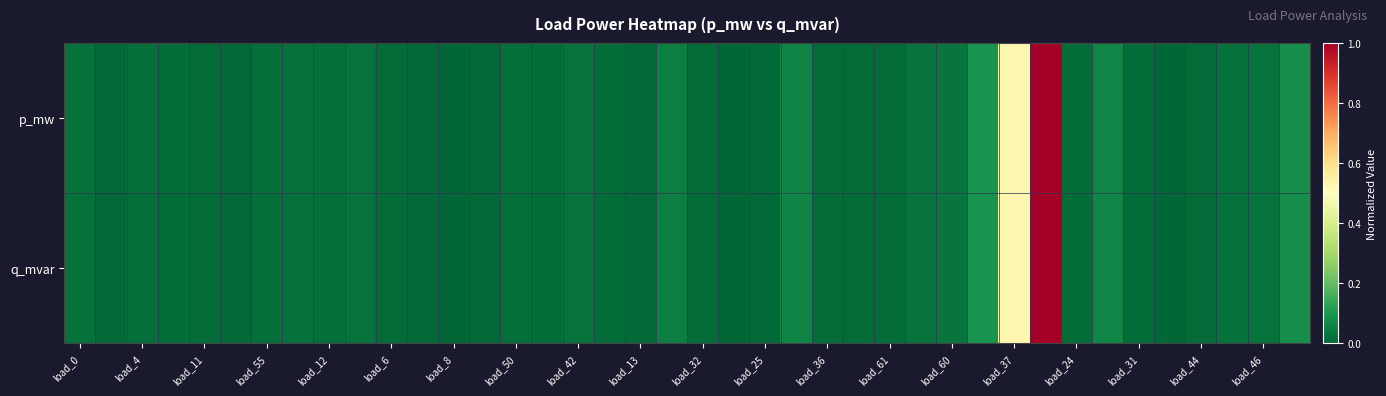

What is the maximum value shown in the chart?

1.0